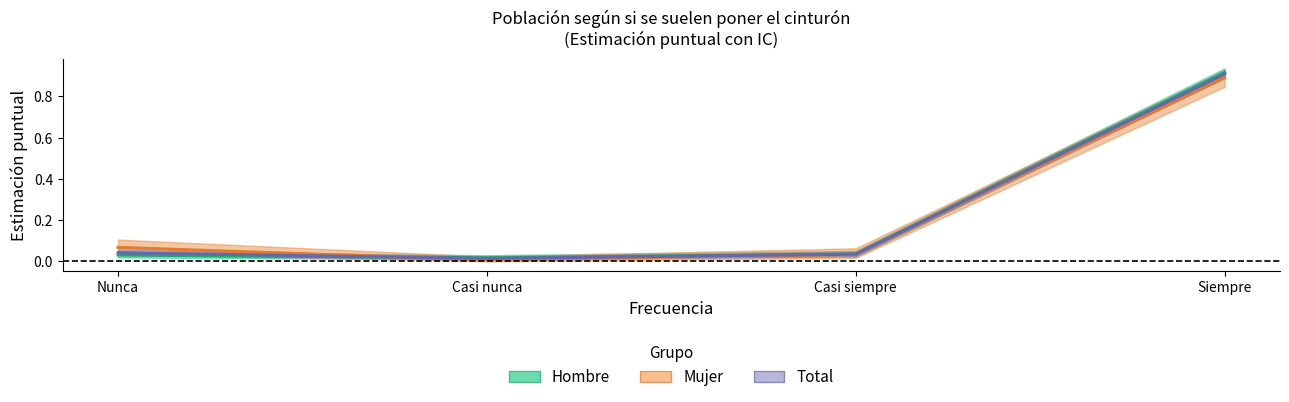

How many intersections are there between Mujer and Total?

1